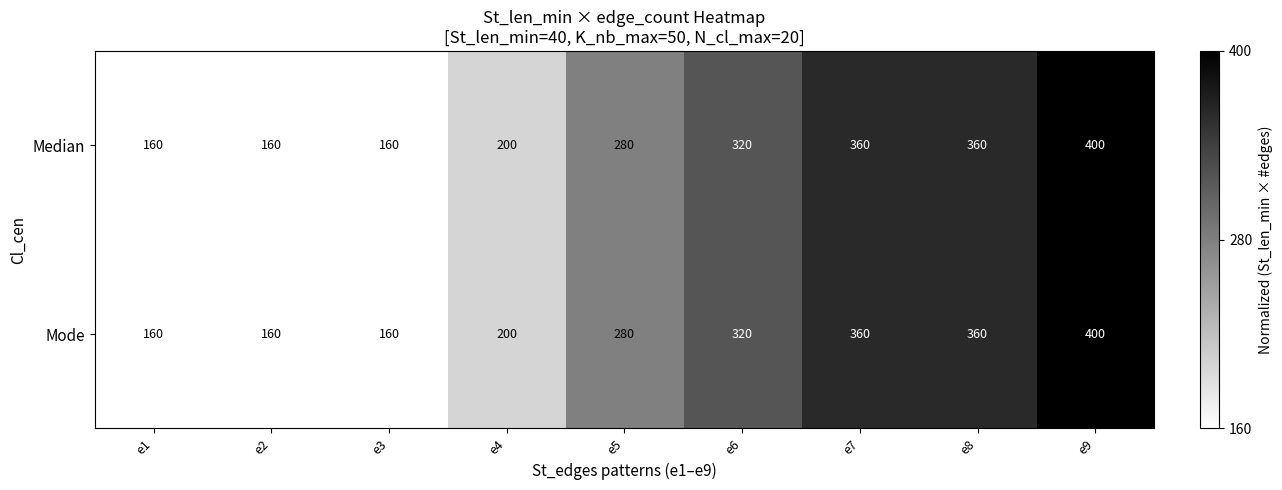

How many distinct data groups are displayed?

2